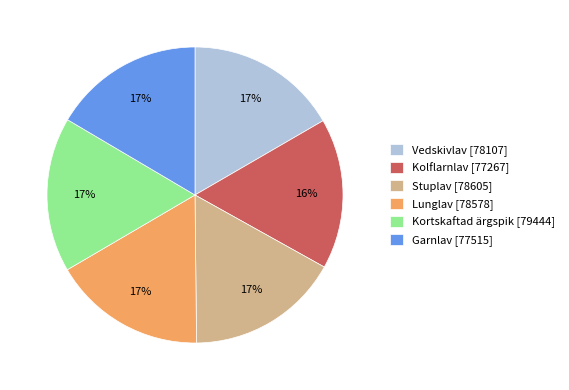

To the nearest percent, what is the average slice percentage?

17%